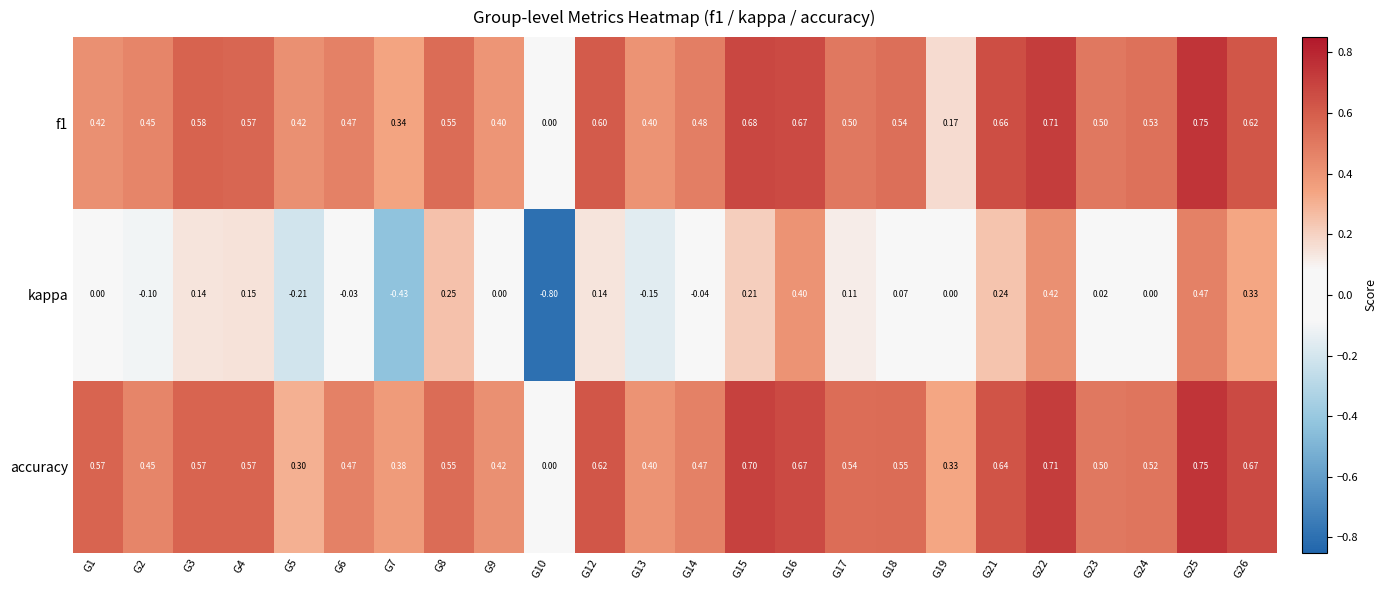

Which series has the largest total across all categories?

accuracy